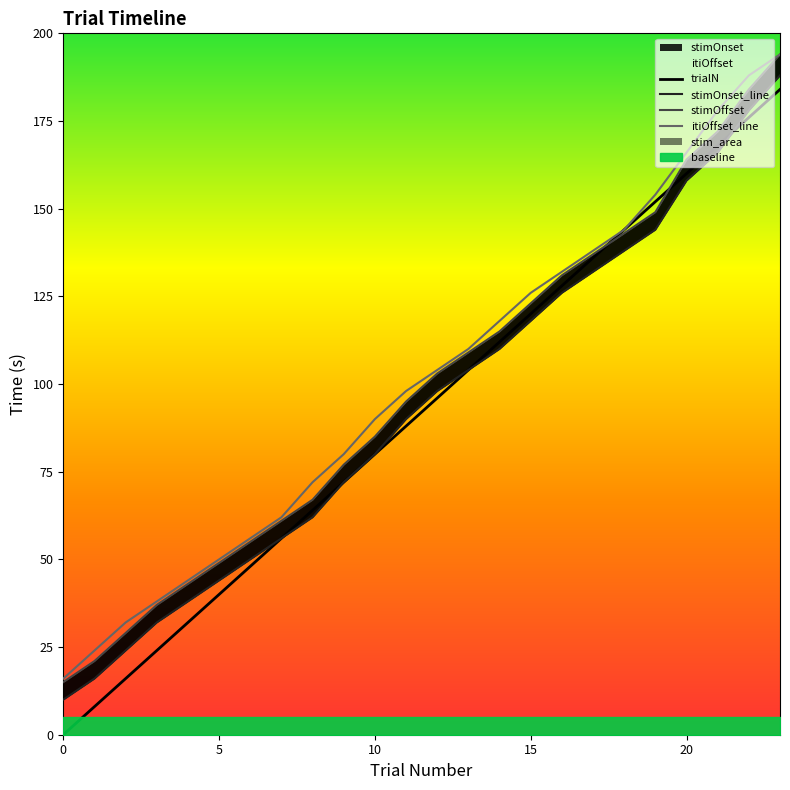

How many lines are shown in the chart?

4